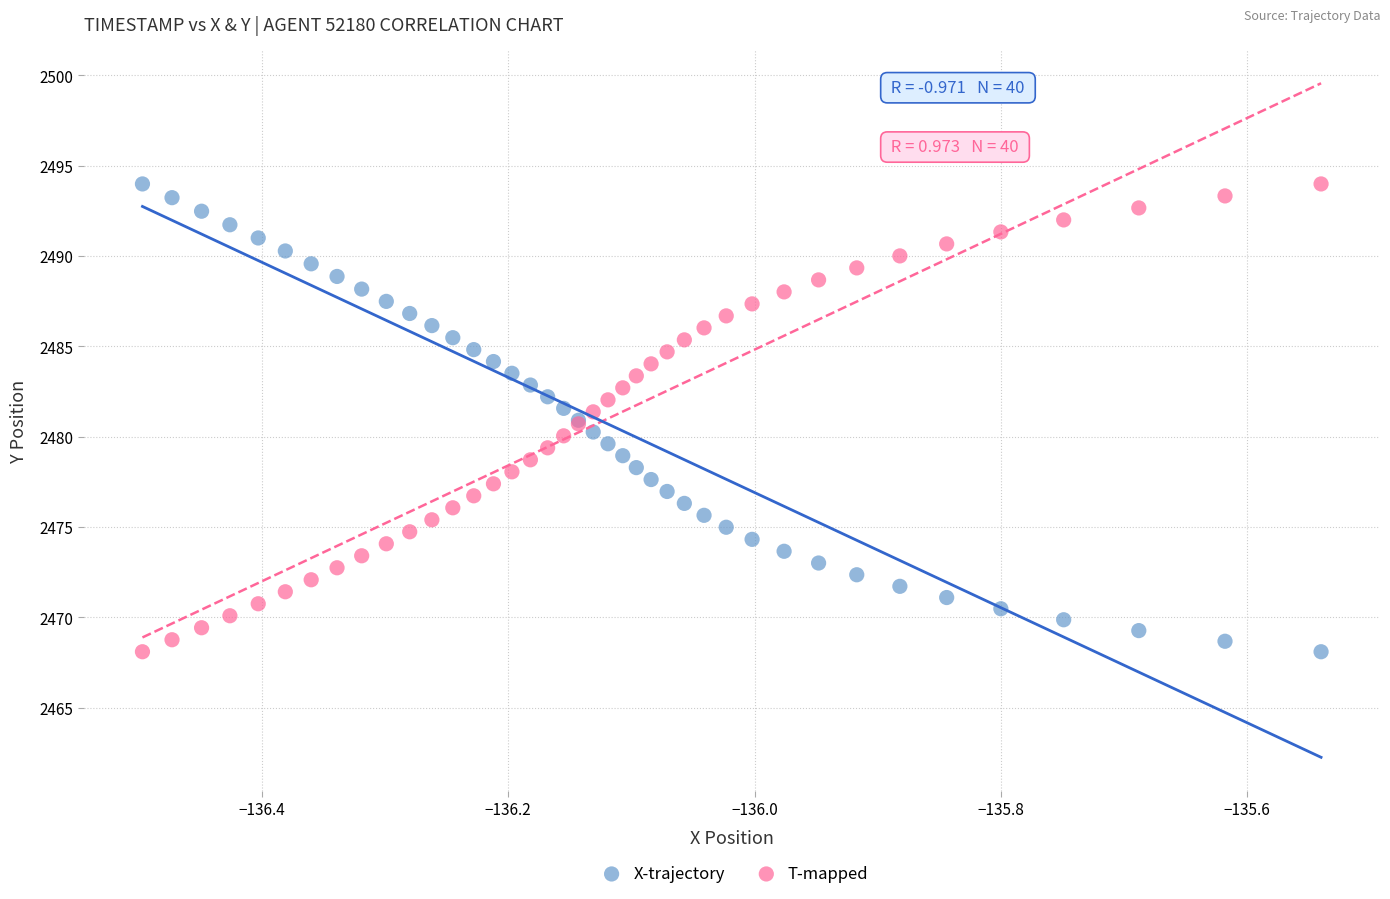

What is the X range (max minus min) for the scatter plot?

1.0